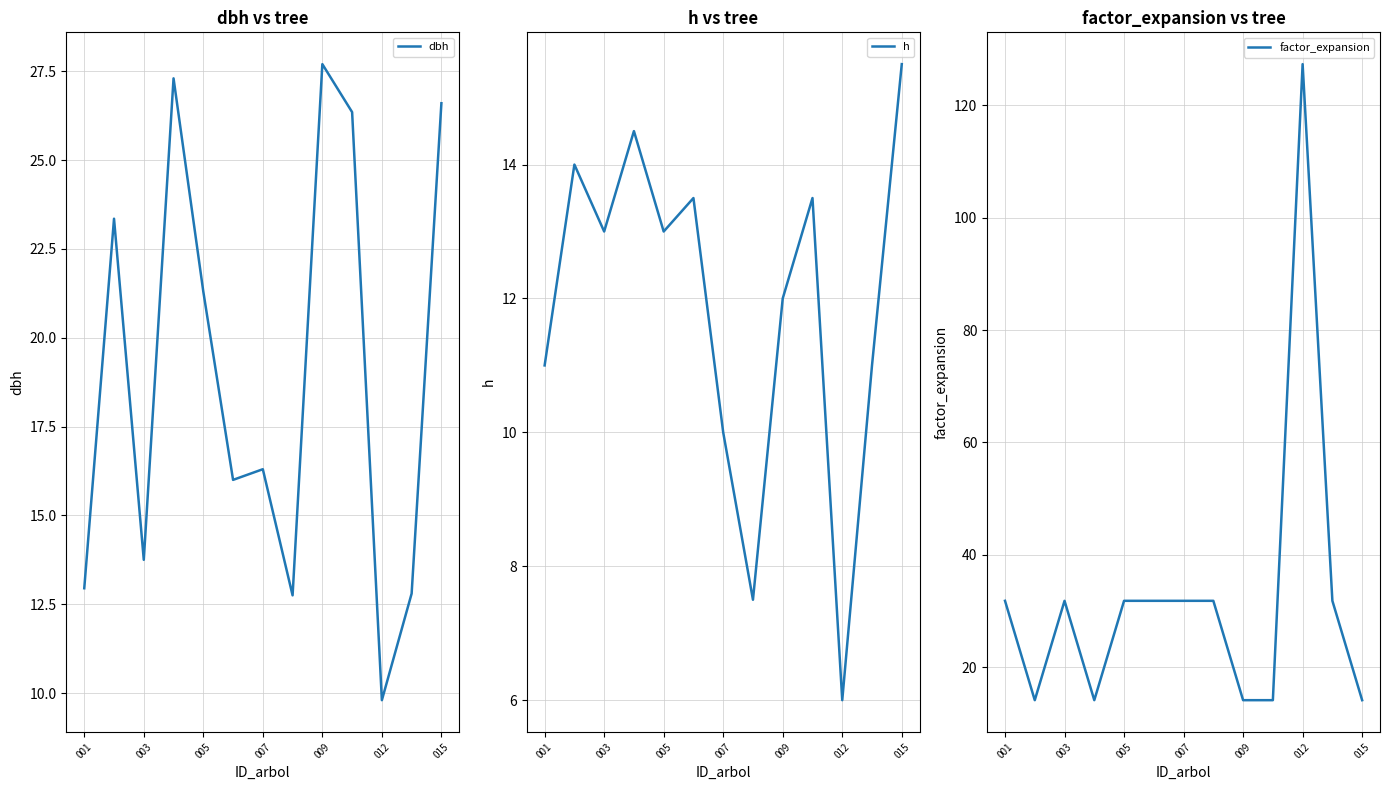

What is the minimum value shown in the chart?

6.0